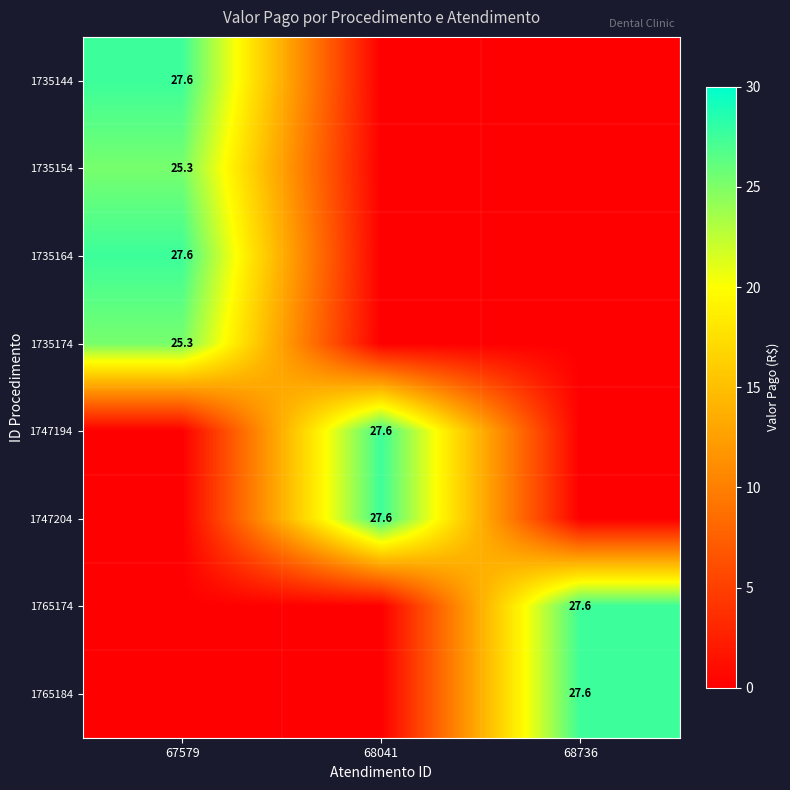

How many distinct data groups are displayed?

8